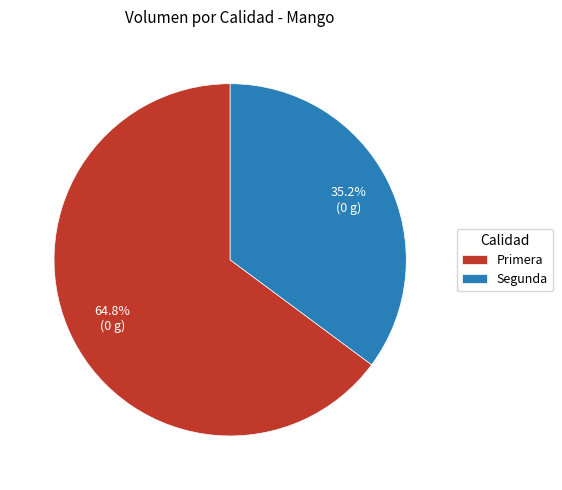

Count the number of slices in the pie.

2